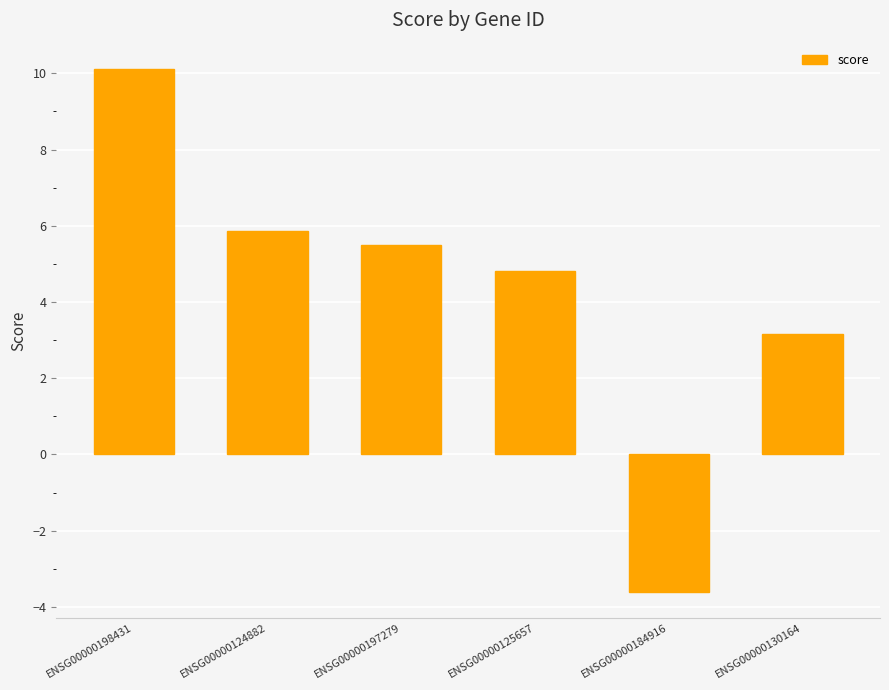

Where is the data nearest to the value 3?

ENSG00000130164